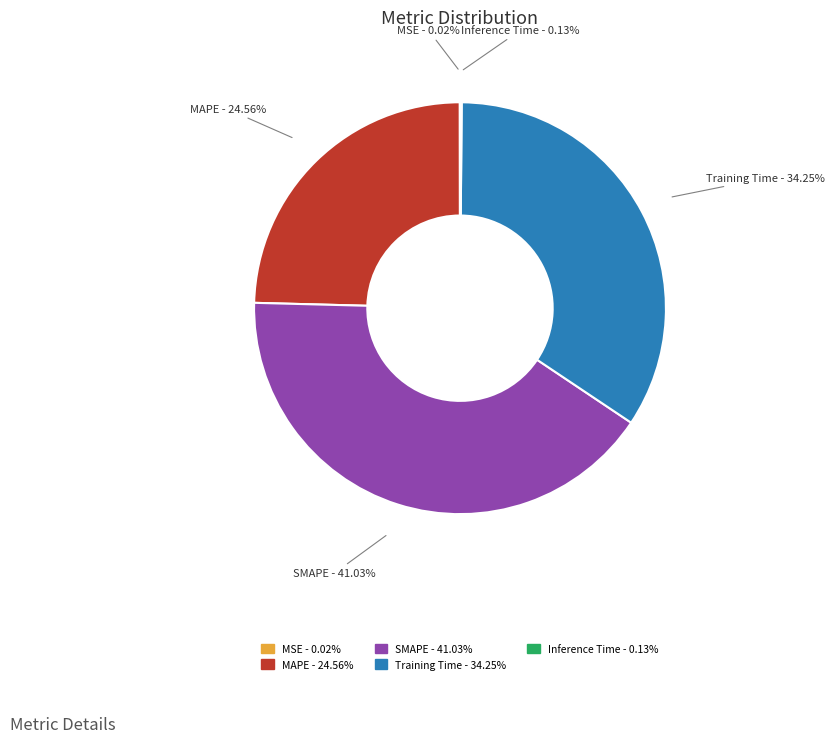

Which slice is the largest?

SMAPE